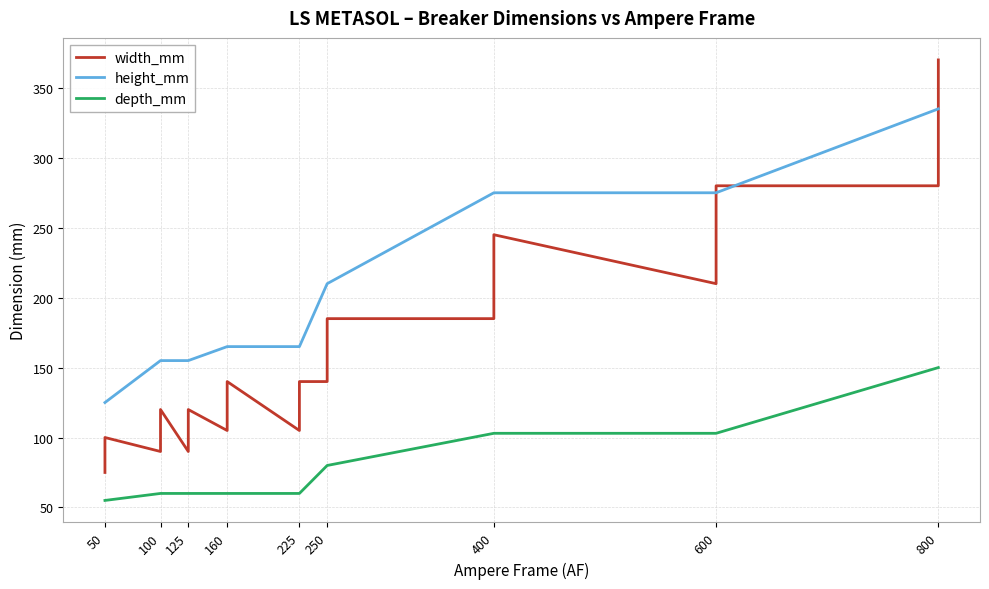

What is the minimum value for width_mm?

75